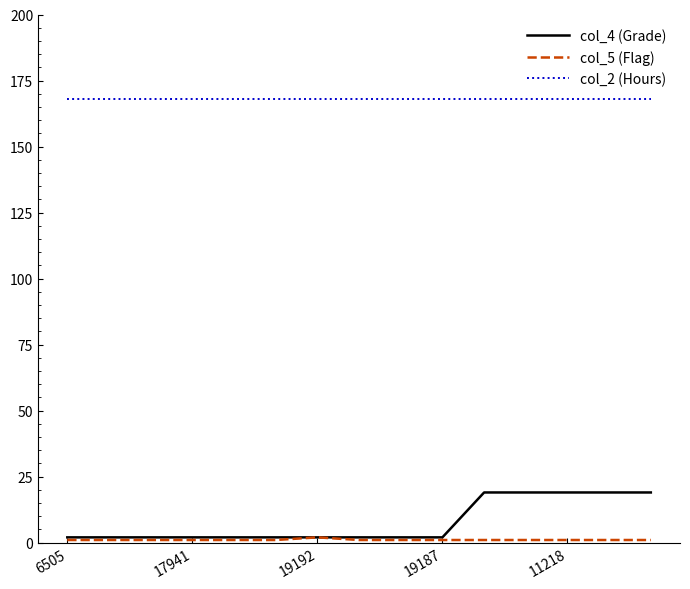

Which series has the widest spread of values?

col_4 (Grade)